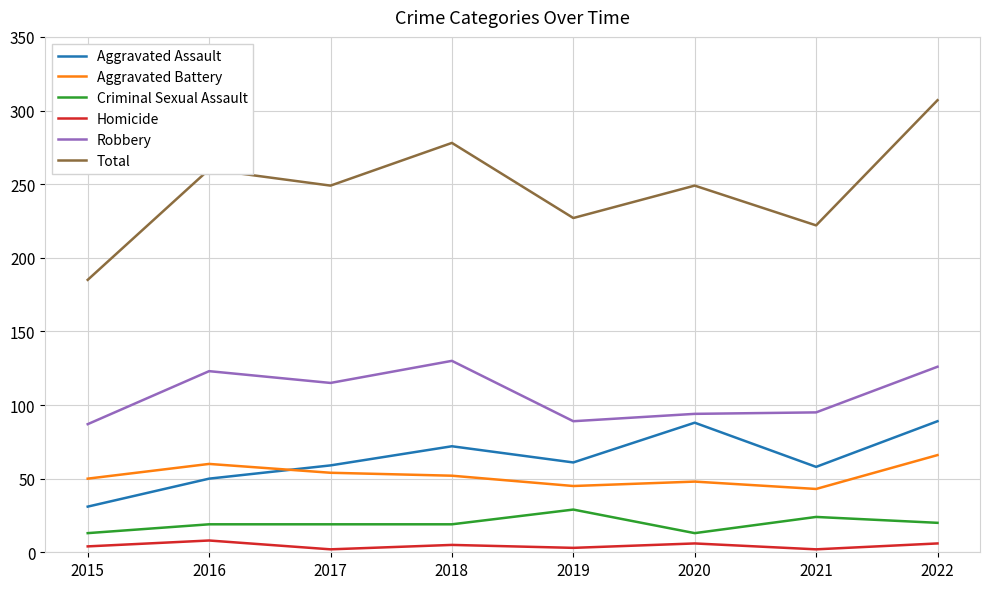

What is the highest value of the Robbery series?

130